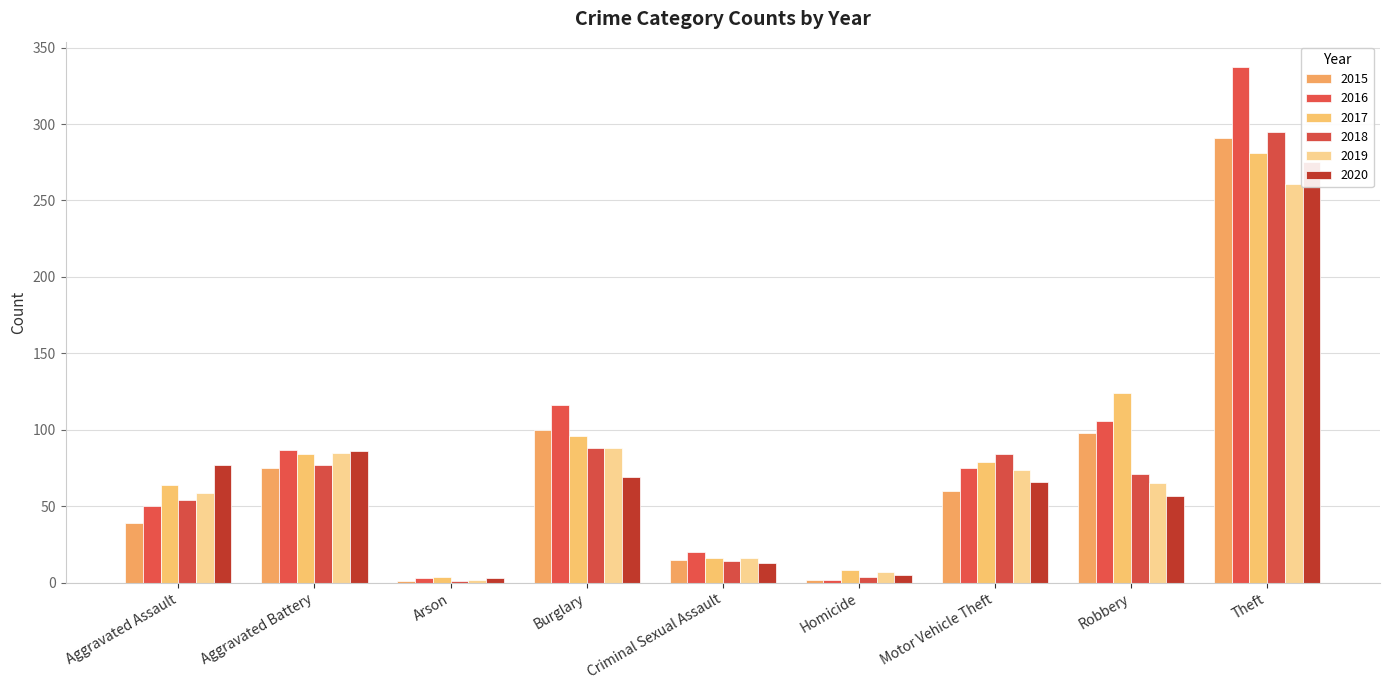

How many distinct data groups are displayed?

6